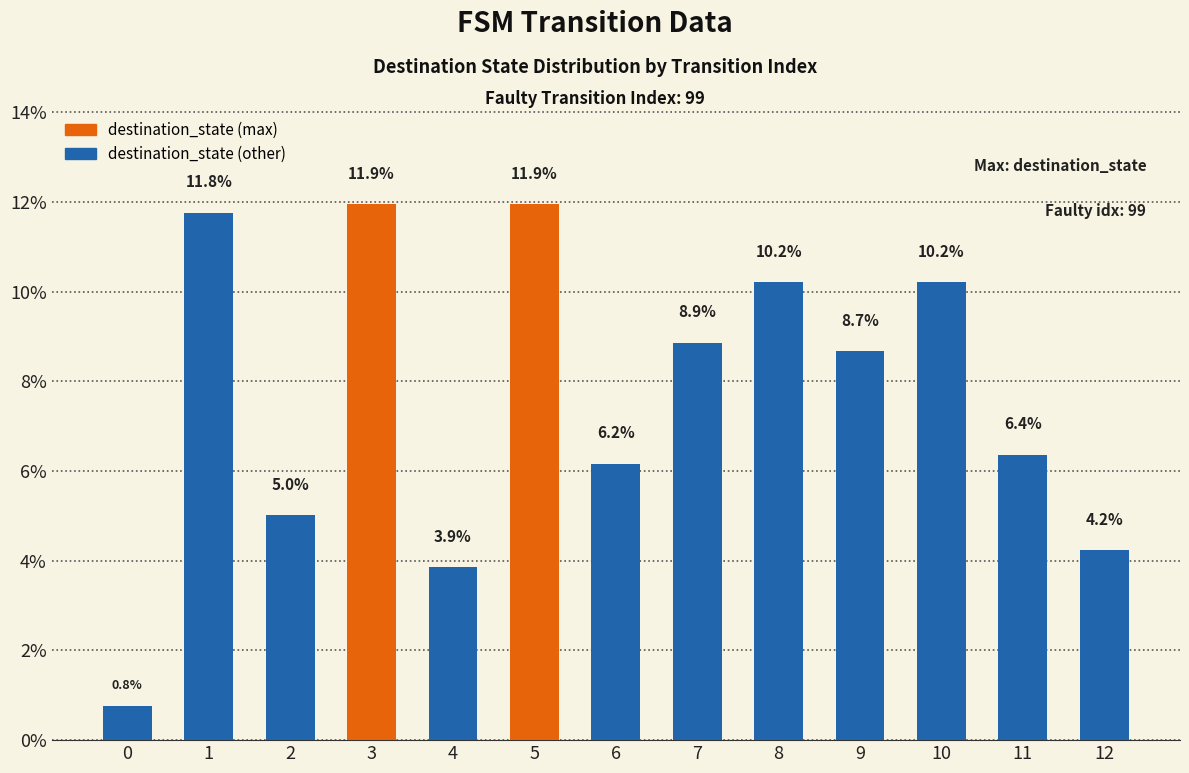

Reading left to right, transcribe all the data shown in this chart.

0=0.8	1=11.8	2=5.0	3=11.9	4=3.9	5=11.9	6=6.2	7=8.9	8=10.2	9=8.7	10=10.2	11=6.4	12=4.2